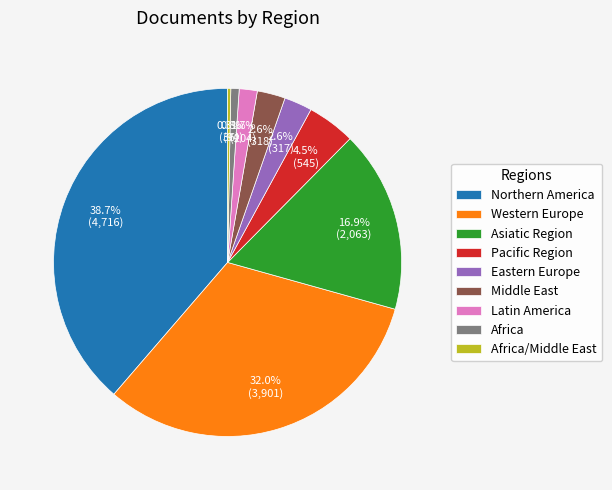

To the nearest percent, what is the difference between the Africa and Latin America slice percentages?

1%